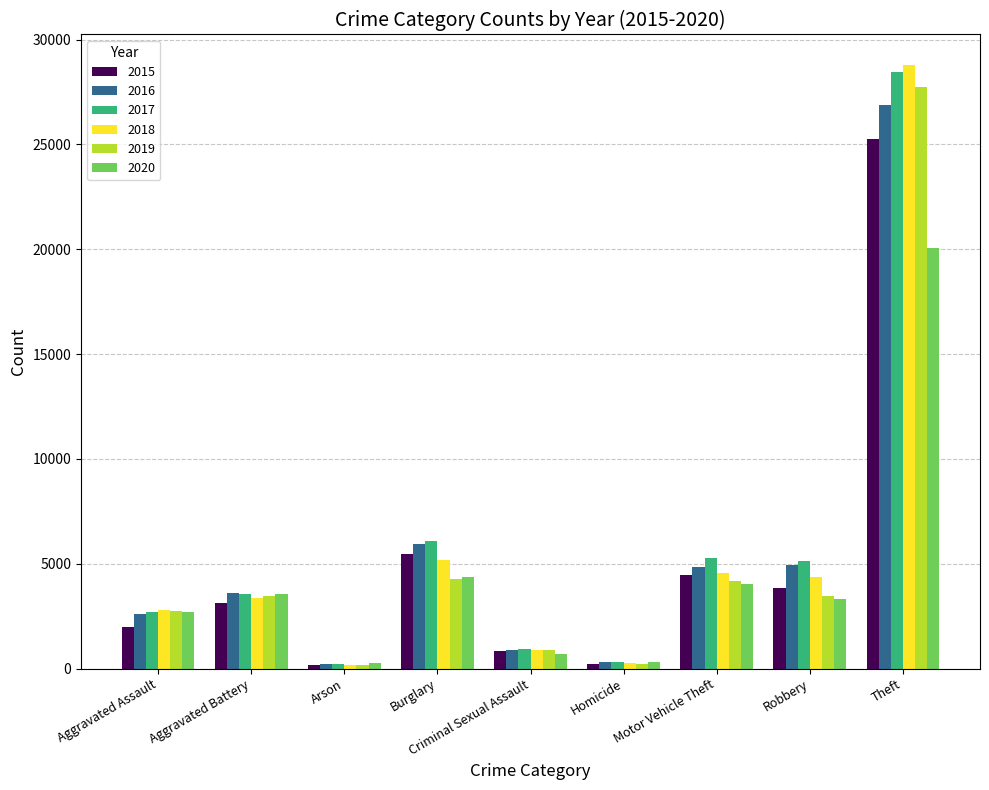

What is the sum of all 2017 values?

52729